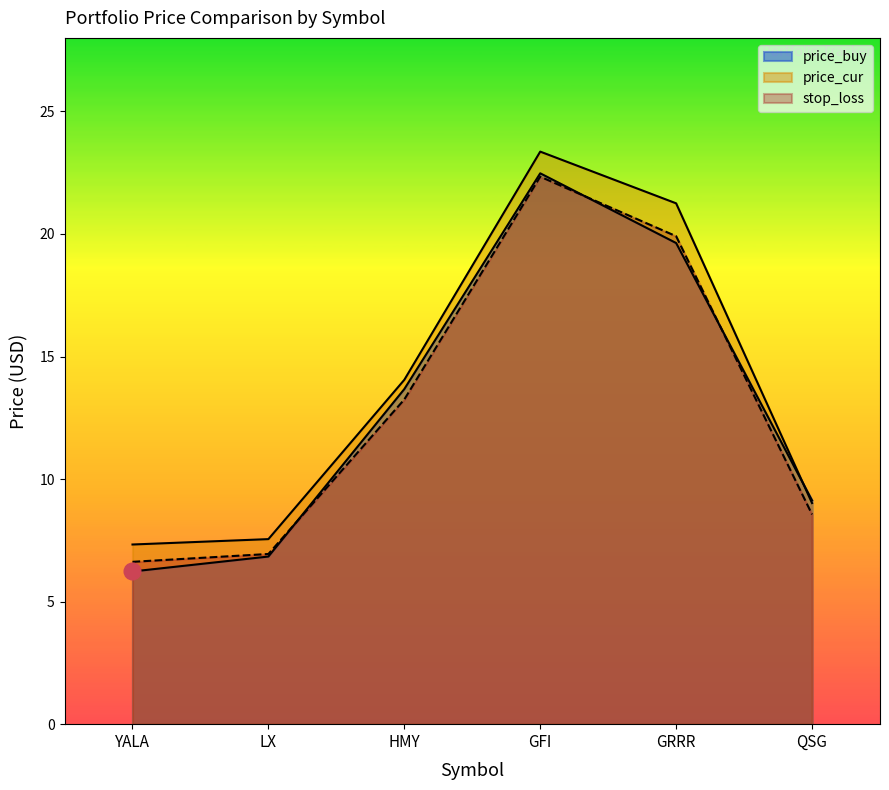

True or false: price_buy and price_cur intersect in this chart.

True